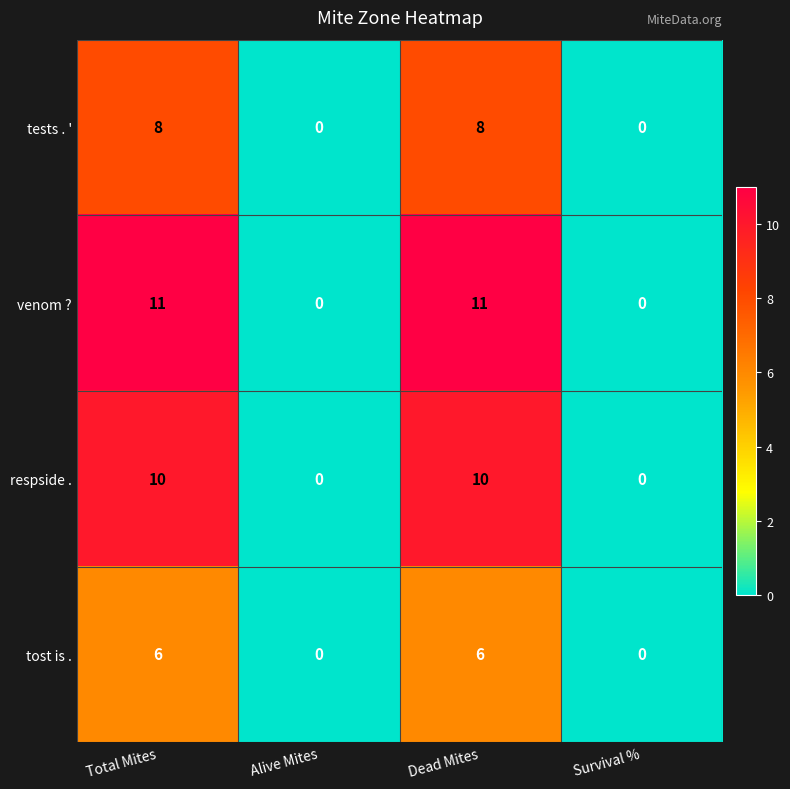

Is the value of venom ? at Total Mites greater than the value of respside . at Survival %?

Yes